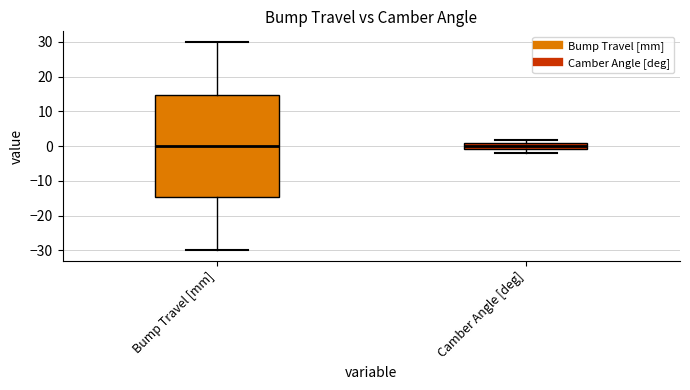

Reading left to right, transcribe this box plot: for each box, give where its median line is, the range the box spans, and where its two whiskers end, as read against the y-axis. The values are not printed on the chart, so give them approximately, as read against the axis.

Bump Travel [mm]: median 0, box -15 to 15, whiskers -30 to 30
Camber Angle [deg]: median 0, box -1 to 1, whiskers -2 to 2